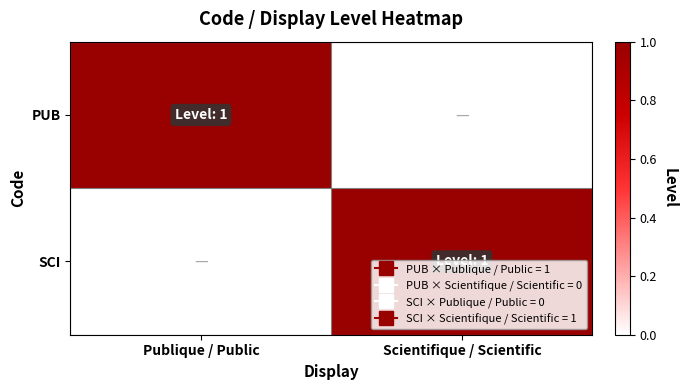

Reading left to right, extract all data points from this chart.

PUB: Publique / Public=1	Scientifique / Scientific=0
SCI: Publique / Public=0	Scientifique / Scientific=1